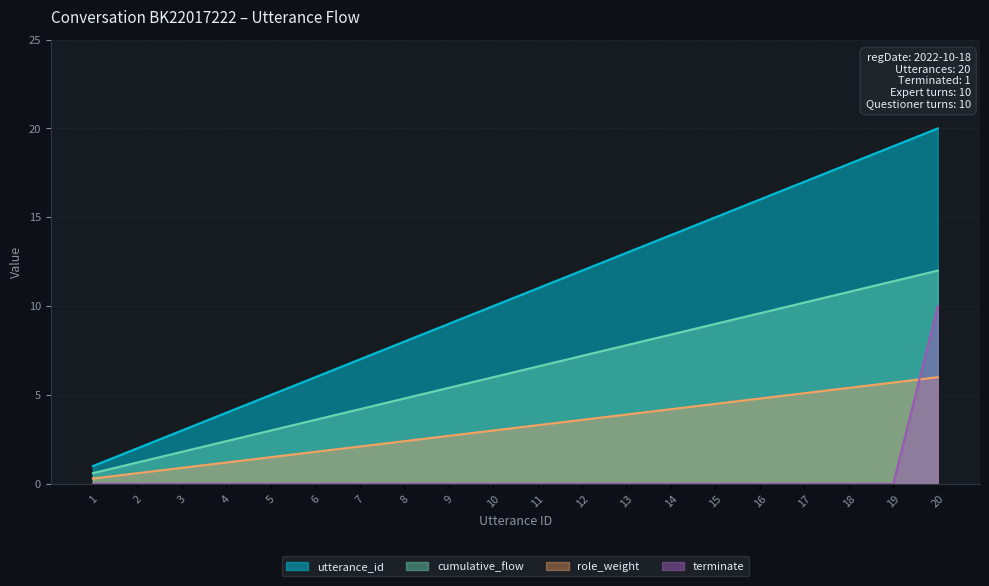

Which series changed the most between 1 and 2?

utterance_id